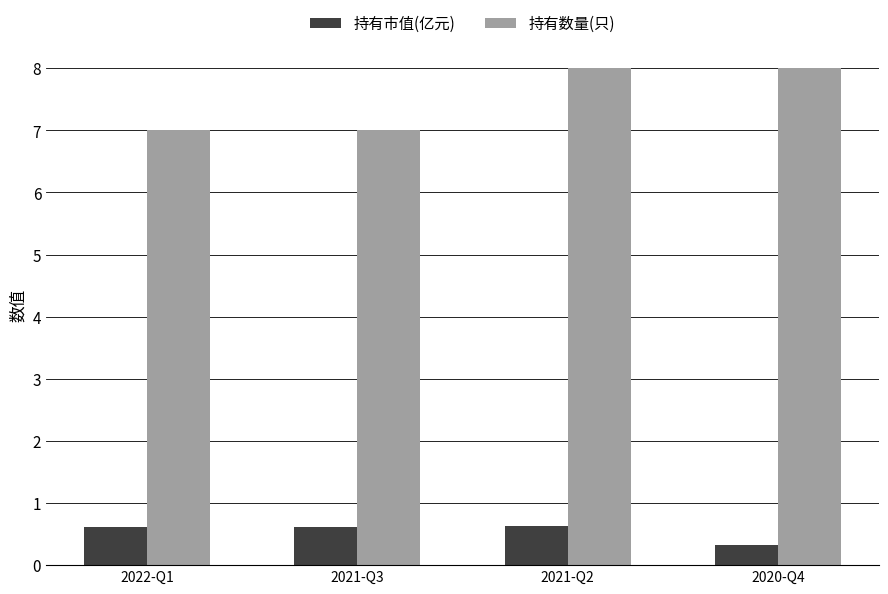

How many data points in 持有数量(只) are less than 8?

2